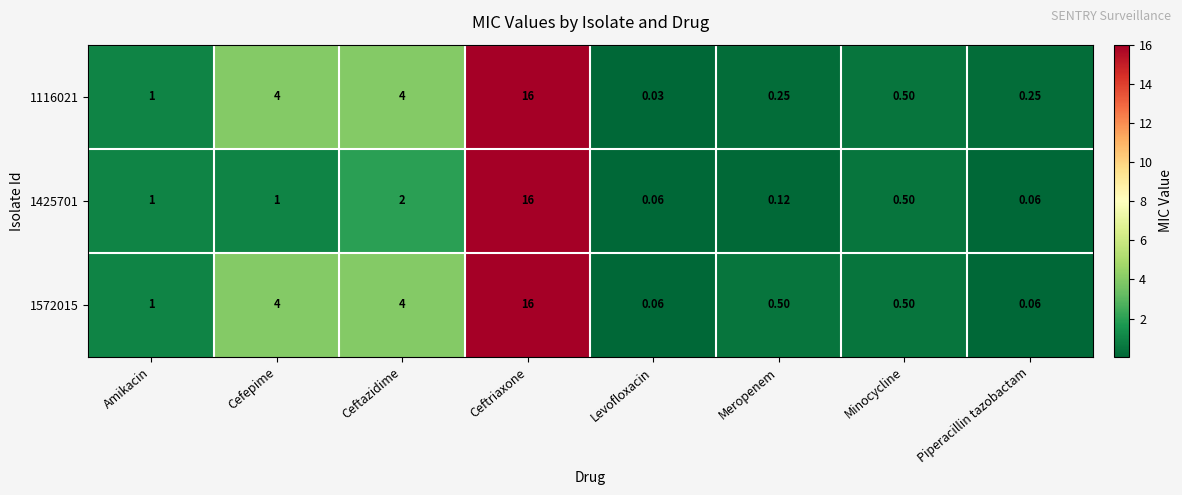

Is the value of 1116021 at Cefepime greater than the value of 1425701 at Meropenem?

Yes